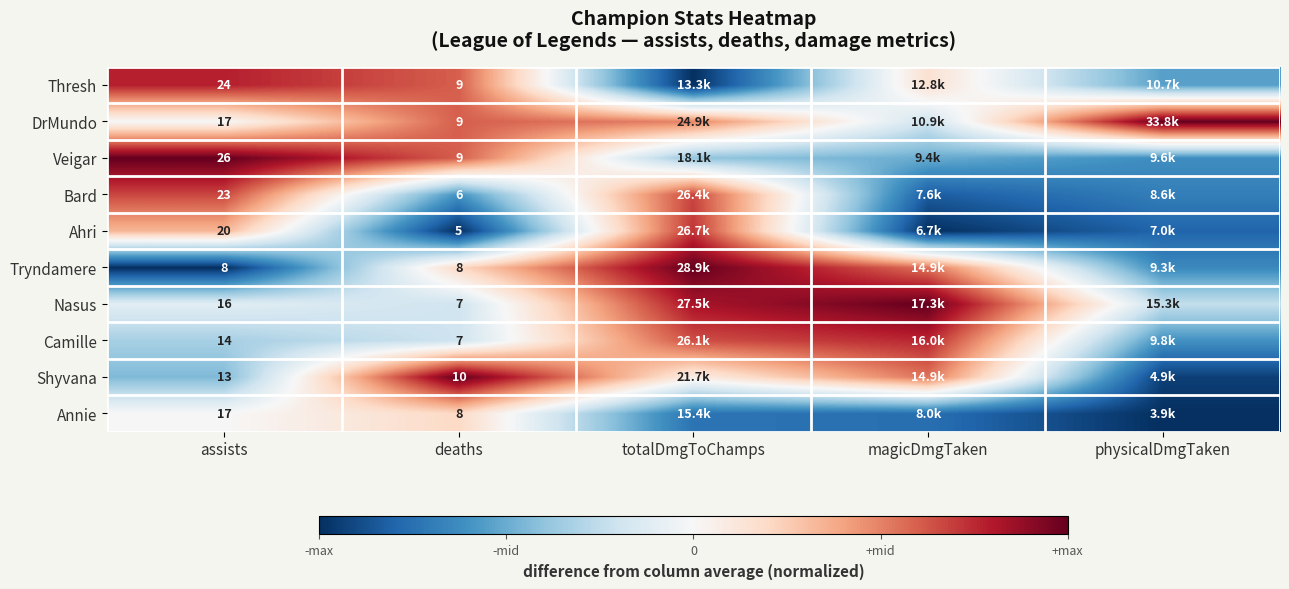

Is the value of Annie at assists greater than the value of Ahri at deaths?

Yes